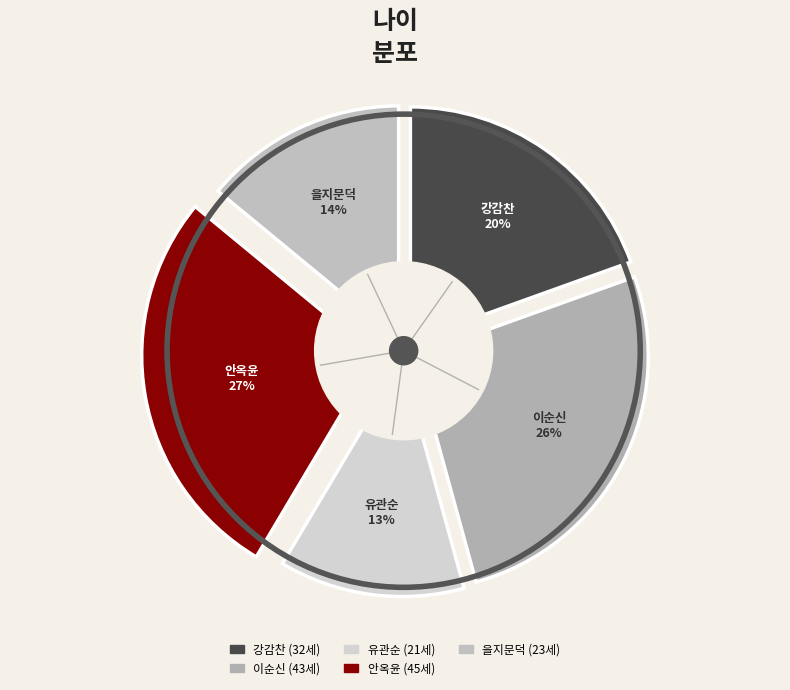

Count the number of slices in the pie.

5